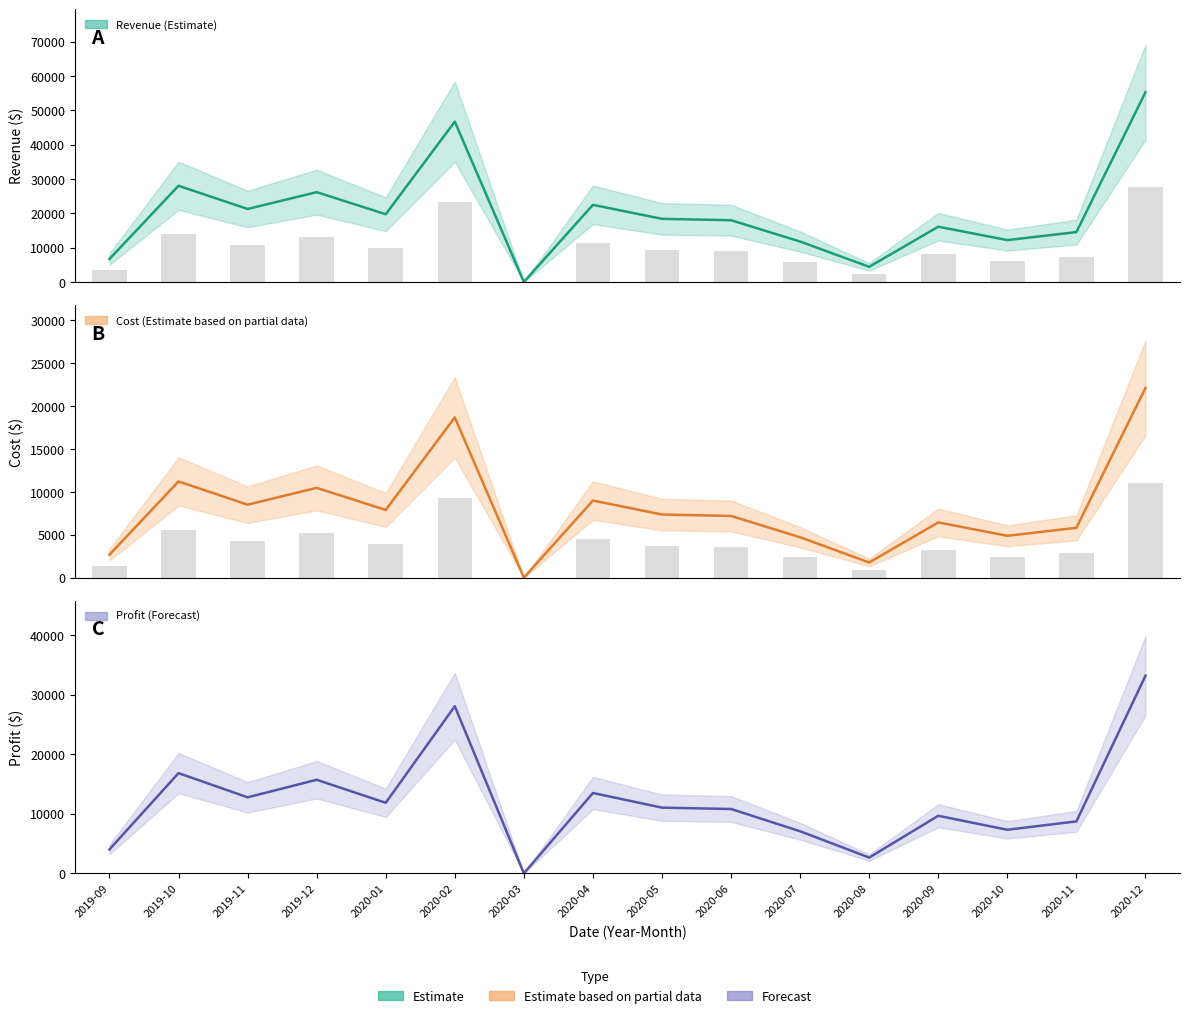

The Profit series shows 12914.4 at 2020-10. True or false?

False